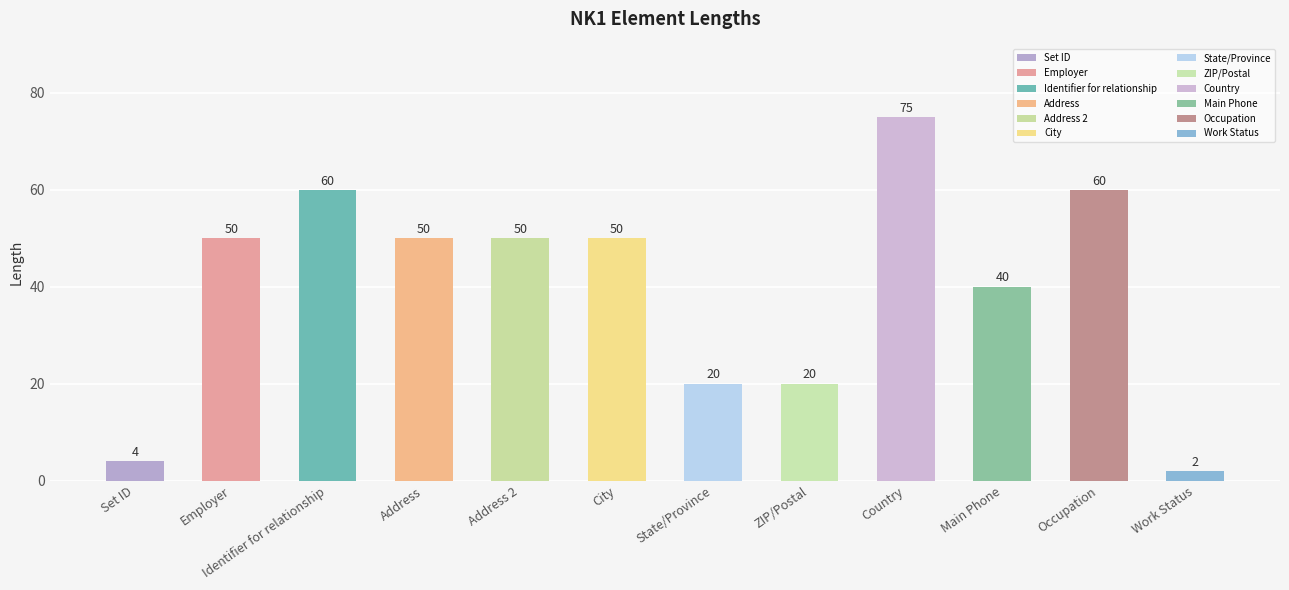

What is the maximum value shown in the chart?

75